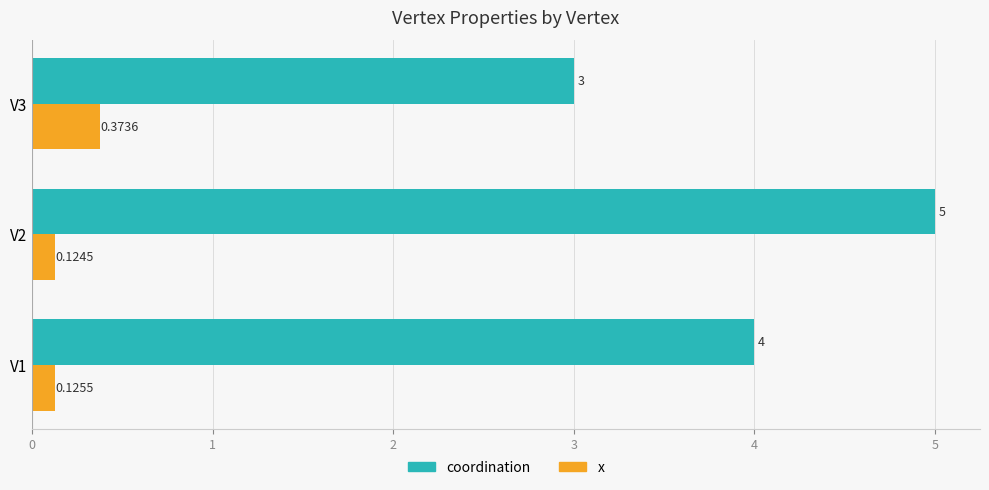

At which category is the sum across all series the highest?

V2